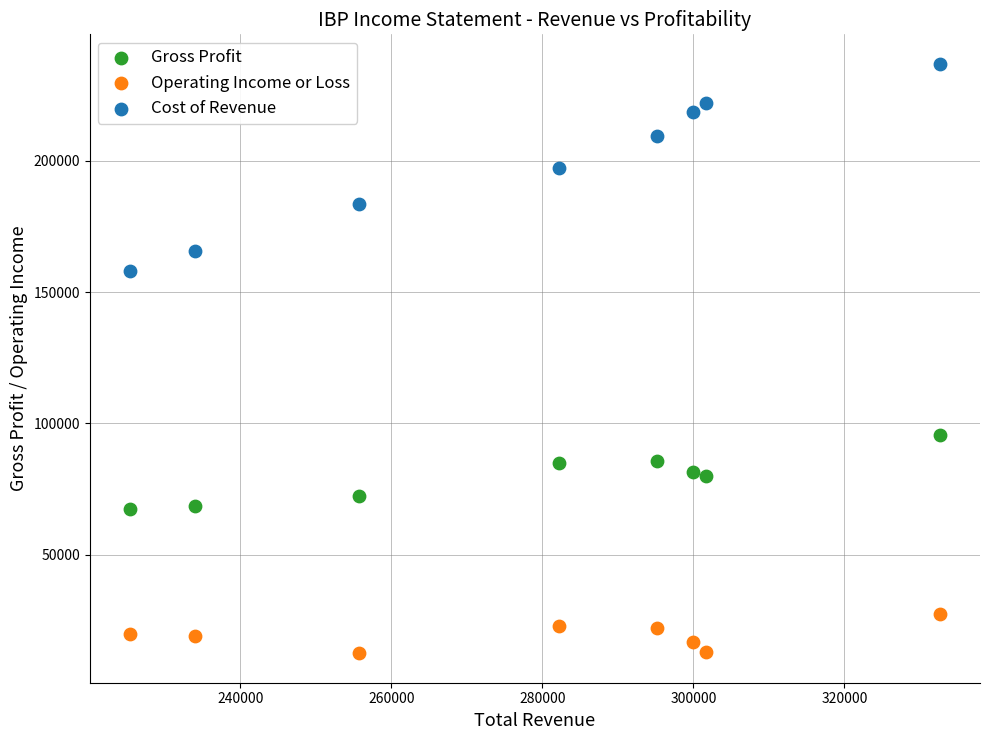

Which series has the widest spread of Y values?

Cost of Revenue